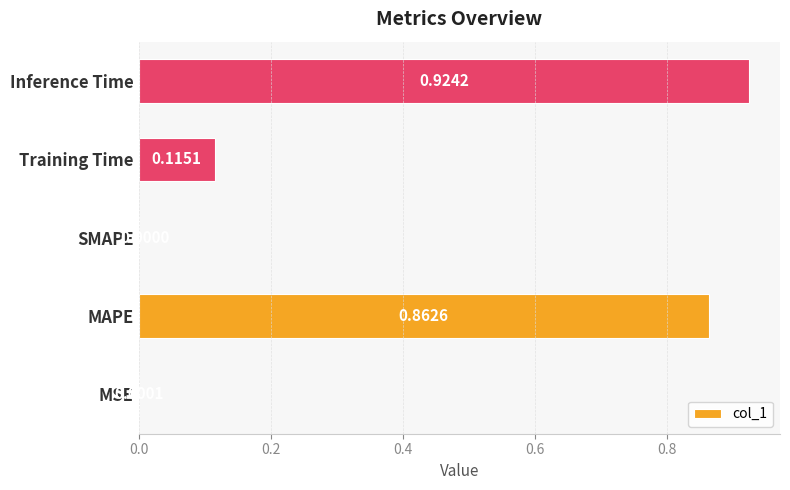

What is the sum of all values?

1.9